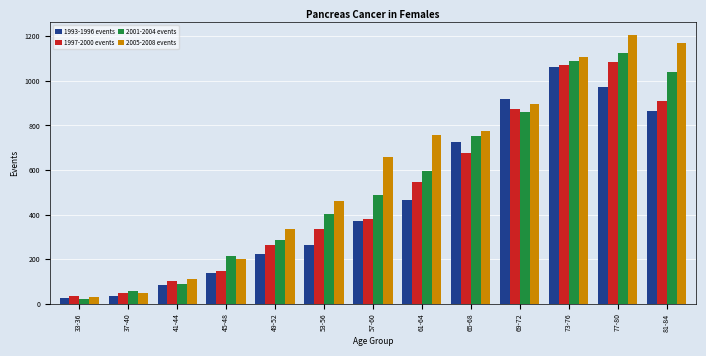

What is the difference between the second highest and minimum values in the 1997-2000 events series?

1039